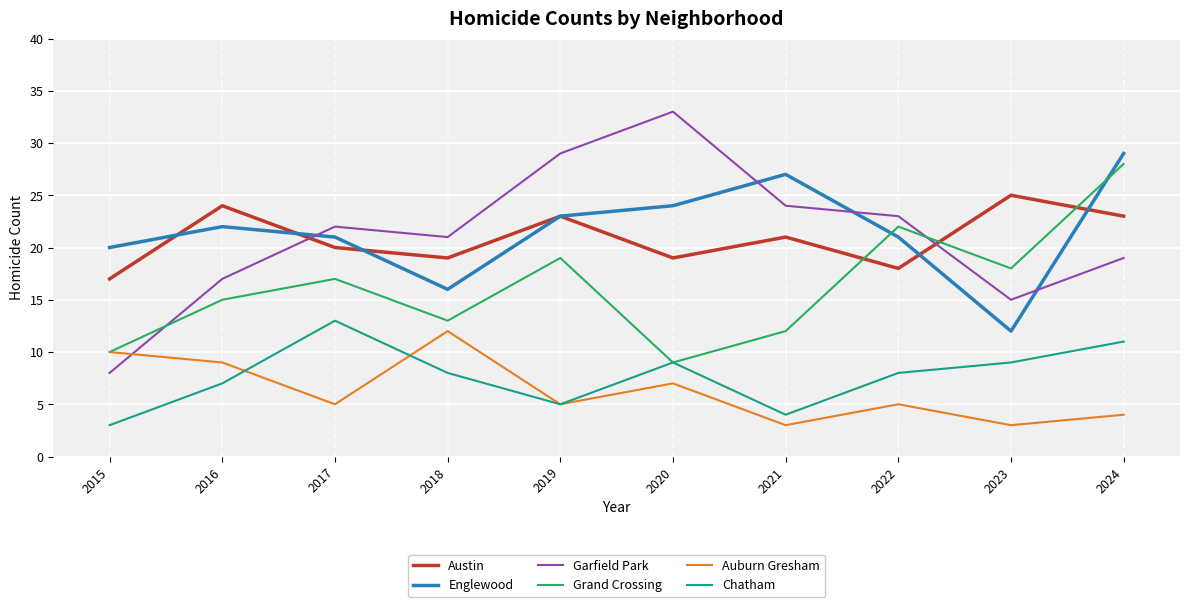

Which label corresponds to the largest value in the chart?

2020